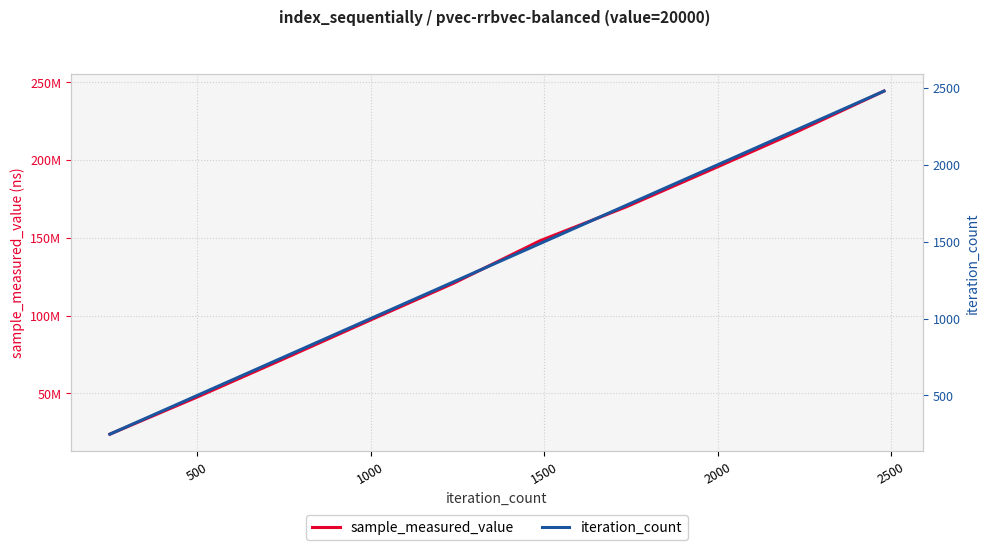

Rank the series by their average value, from lowest to highest.

iteration_count, sample_measured_value